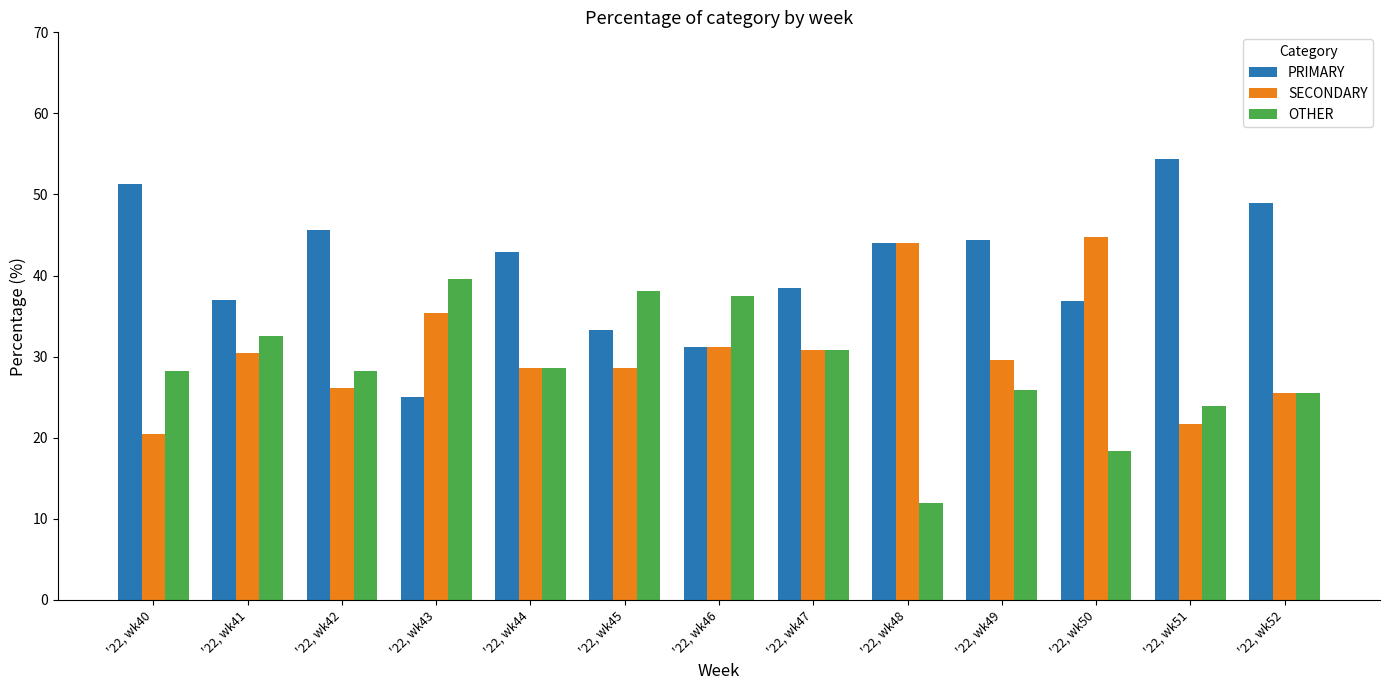

Rank the series at '22, wk45 from lowest to highest value.

SECONDARY, PRIMARY, OTHER